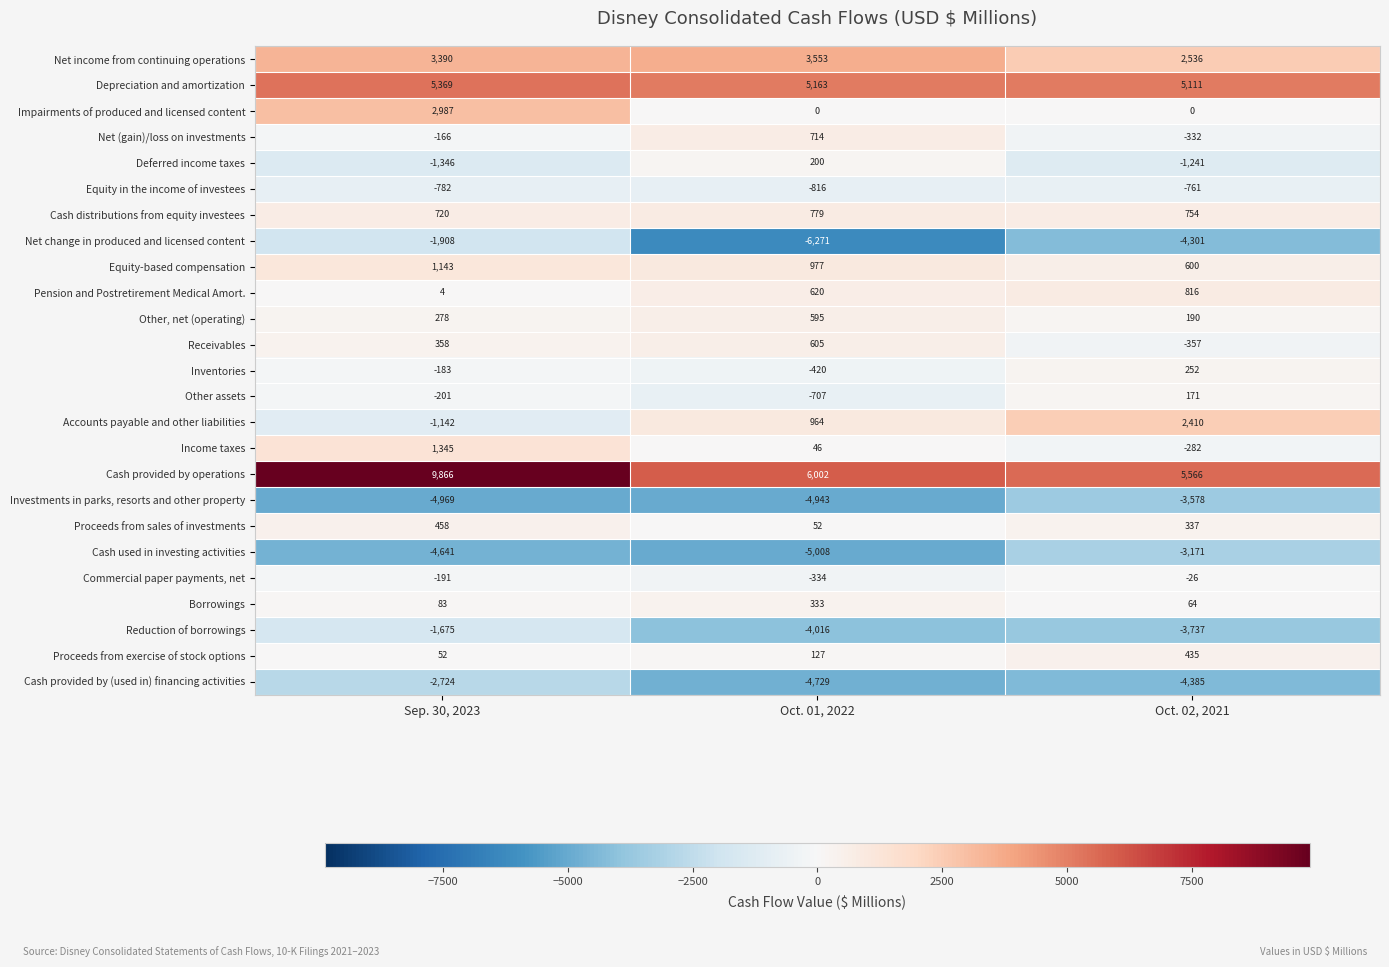

Count the Accounts payable and other liabilities values in the range -1142 to 2410.

3